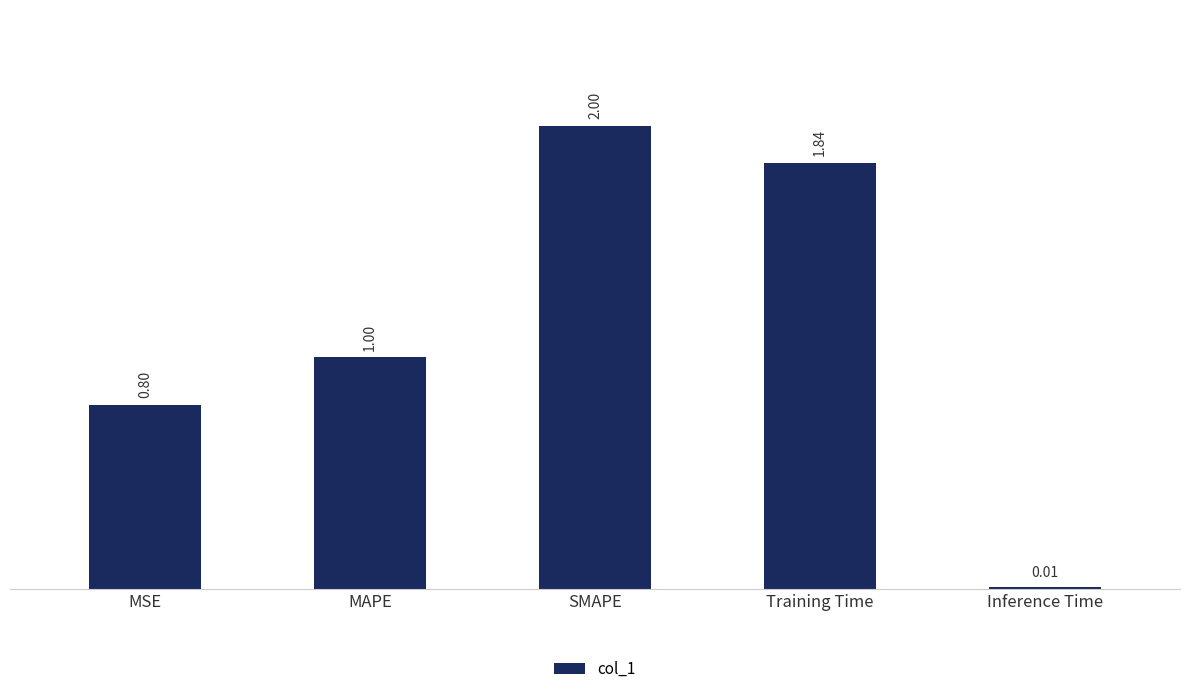

How many bars are there in total?

5